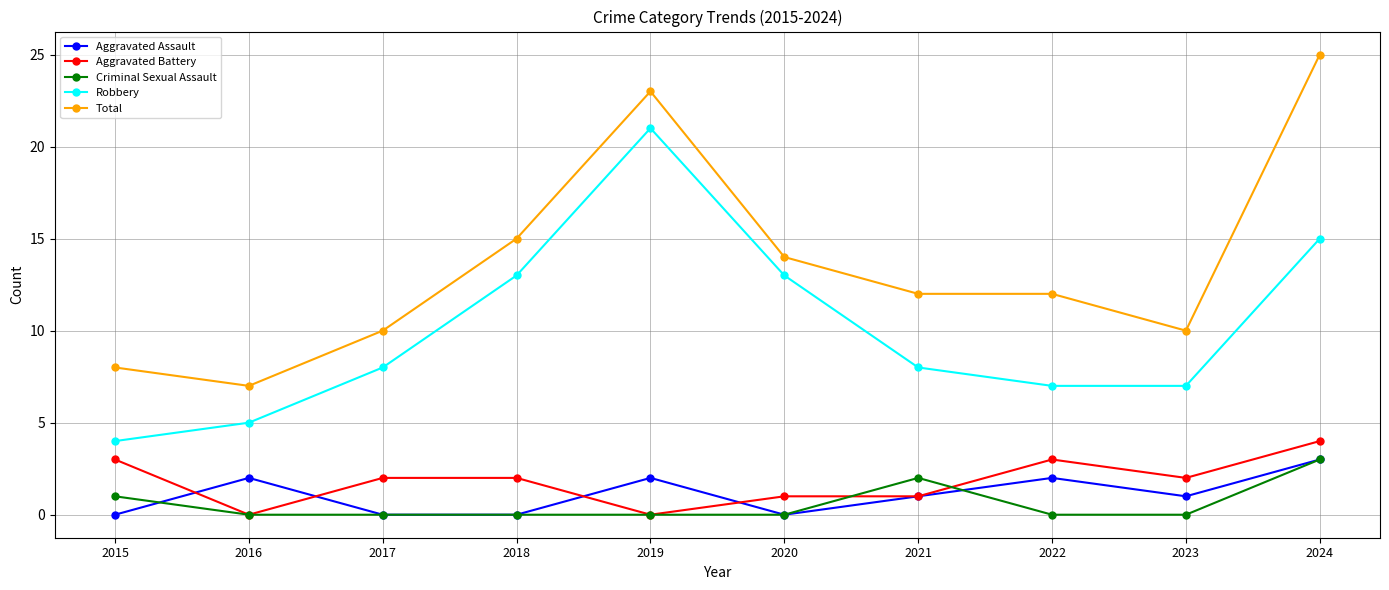

Is it true that Robbery equals 21 at 2018?

False